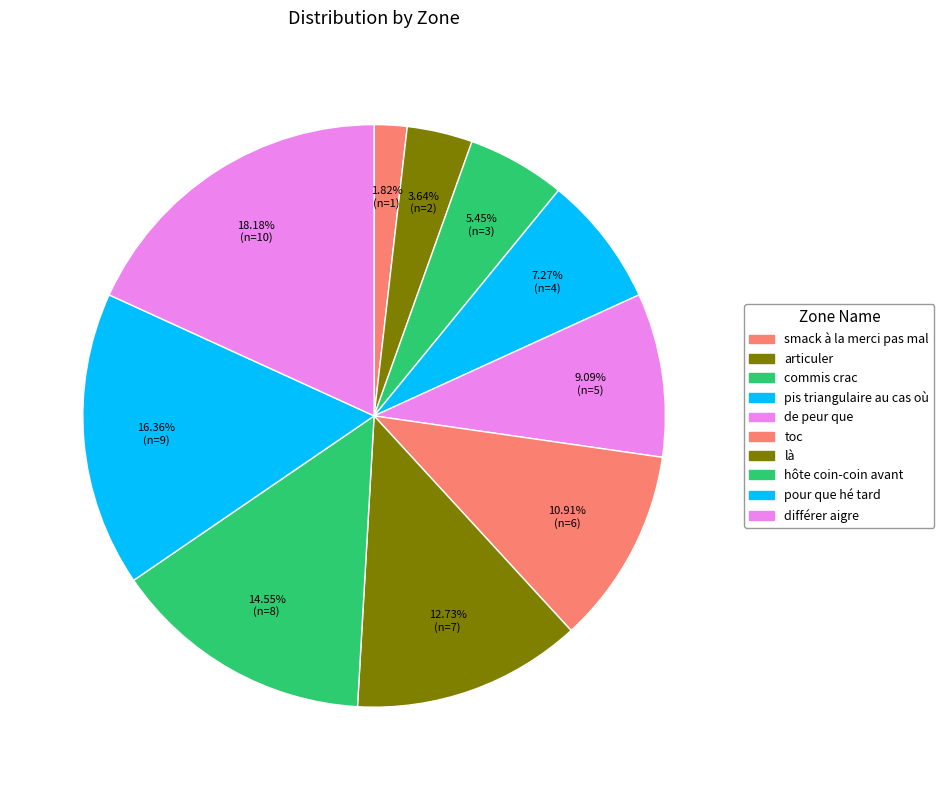

To the nearest percent, what percentage of the pie is commis crac?

5%